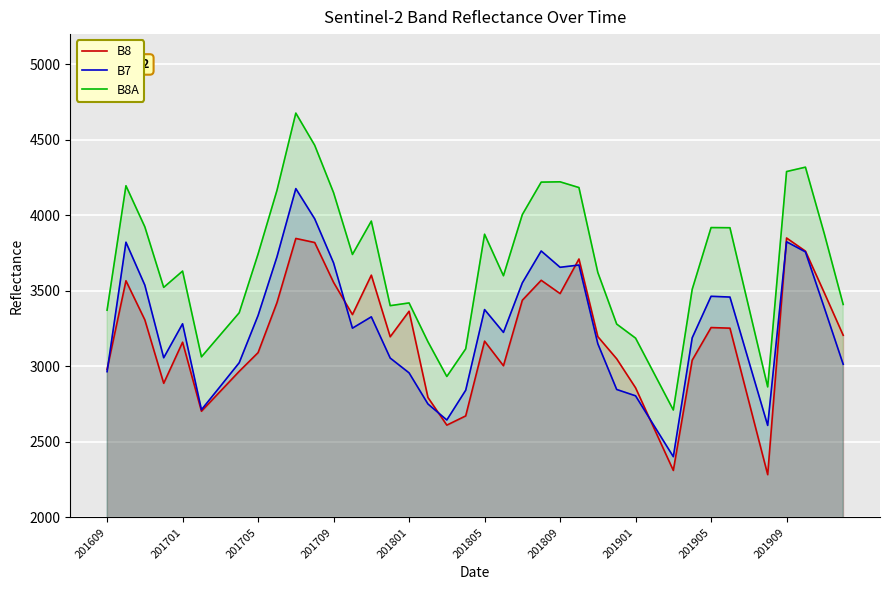

How many data points in B8 are above 3197?

19